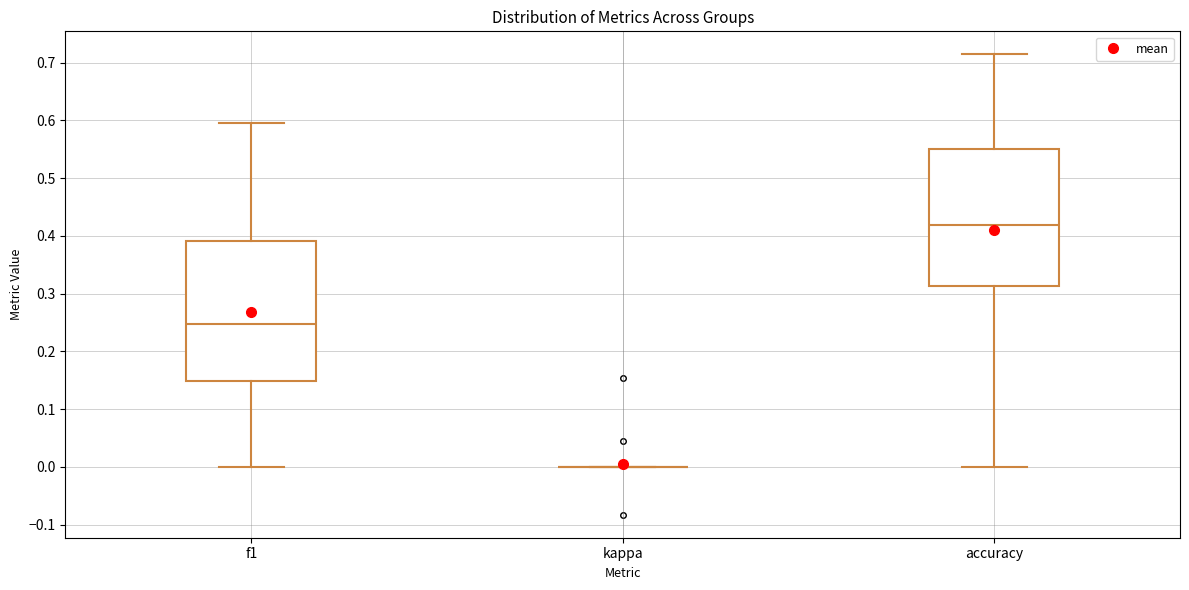

Where is the upper edge of the box for accuracy on the y-axis? The values are not printed on the chart, so give them approximately, as read against the axis.

0.55